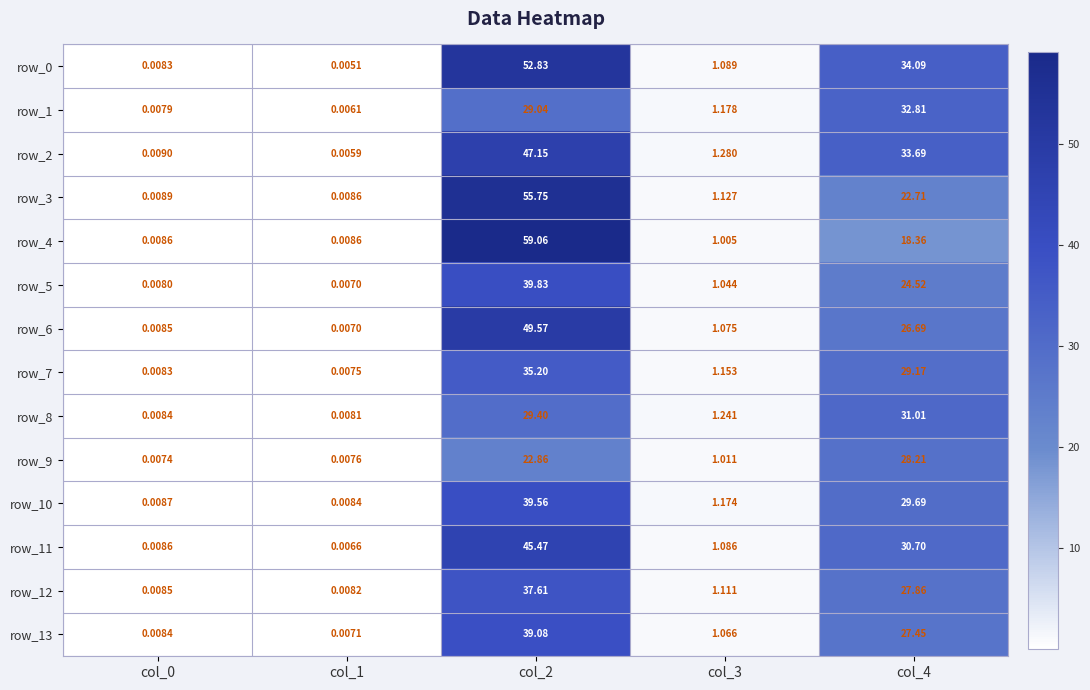

What is the total value across all series at col_3?

15.6